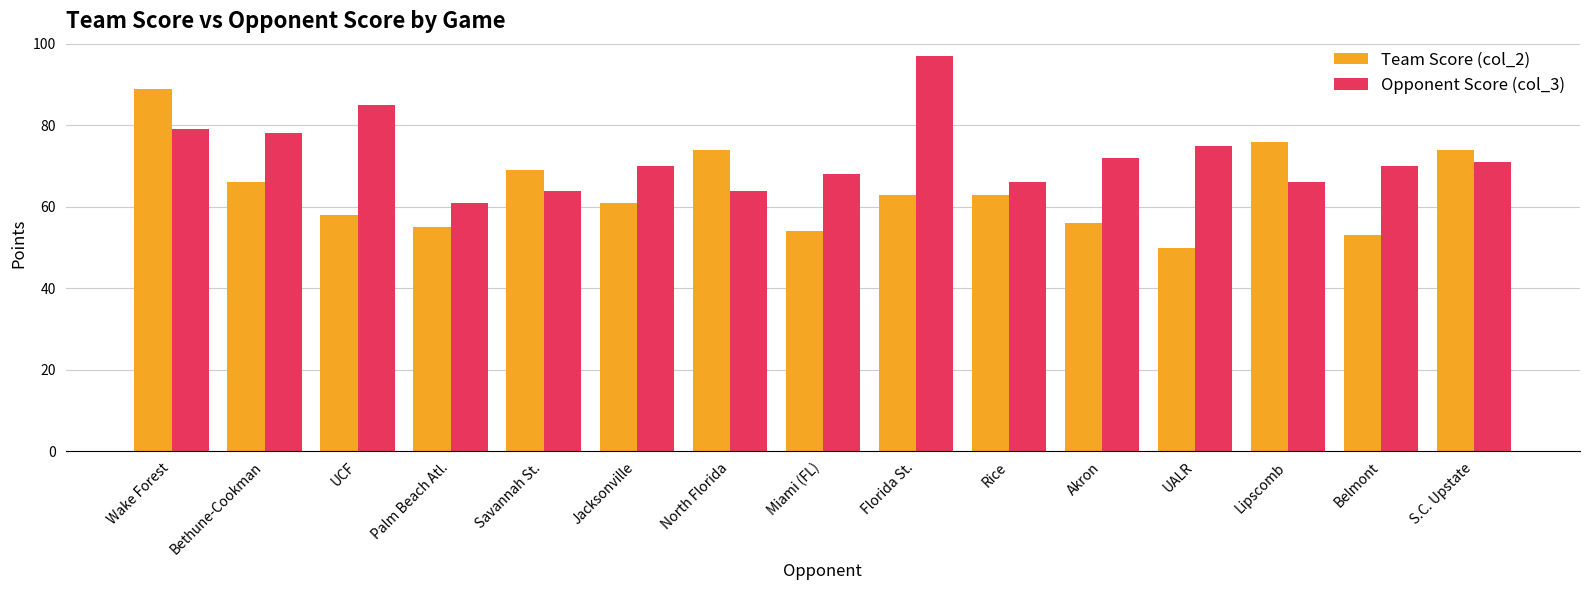

At which category is the sum across all series the highest?

Wake Forest